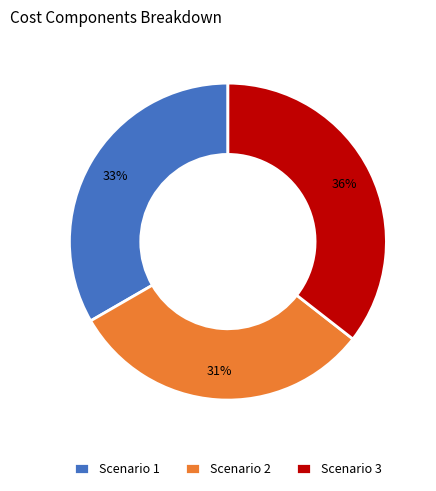

How many slices are in this pie chart?

3